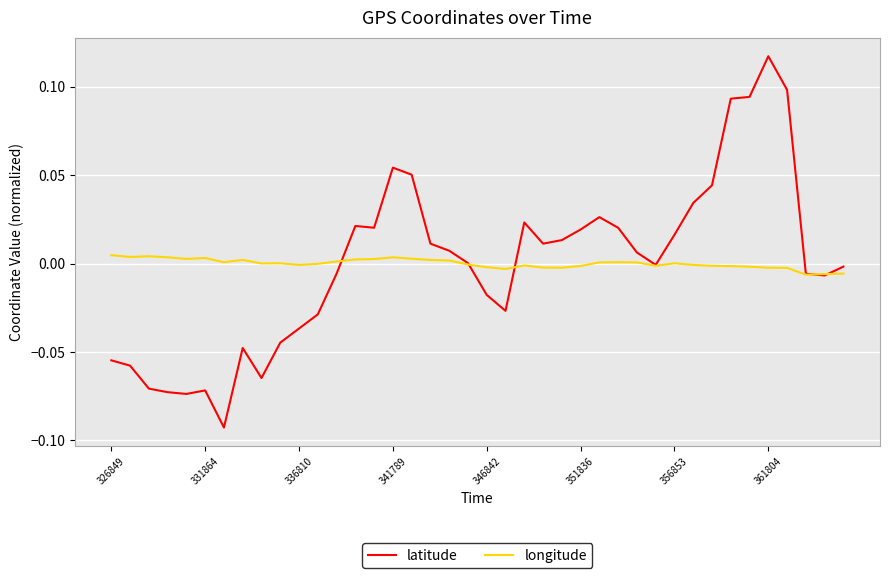

List the series in order of their peak value, highest first.

latitude, longitude